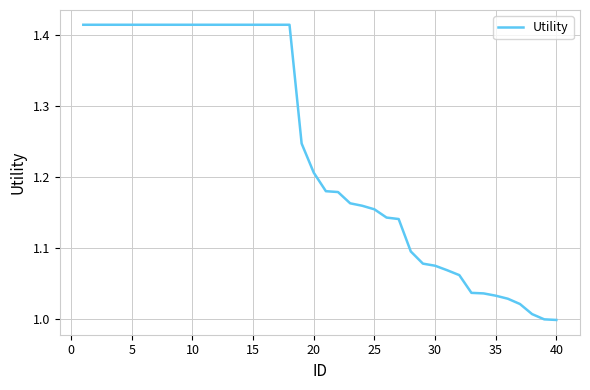

What is the difference between the maximum and minimum values?

0.4